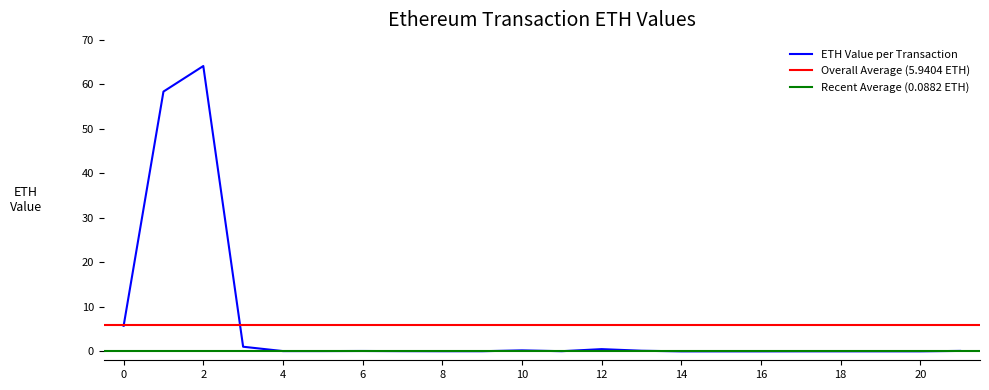

What is the approximate value at 1?

58.4